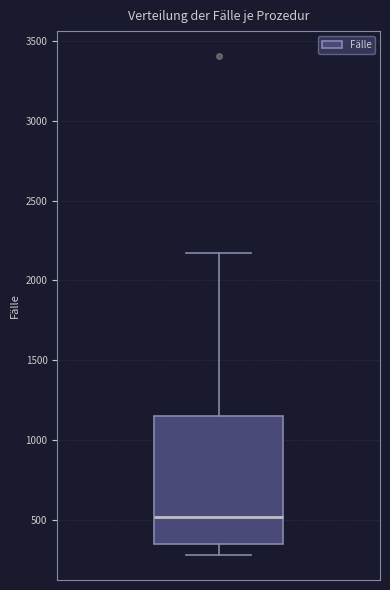

Where does the median line of the box sit on the y-axis? The values are not printed on the chart, so give them approximately, as read against the axis.

500